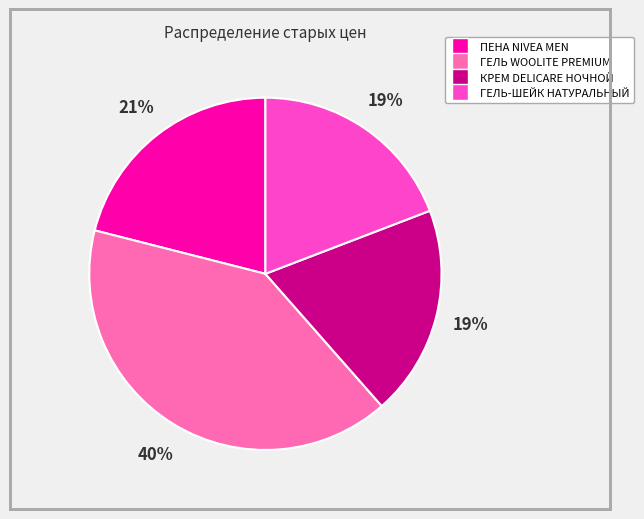

Count the number of slices in the pie.

4